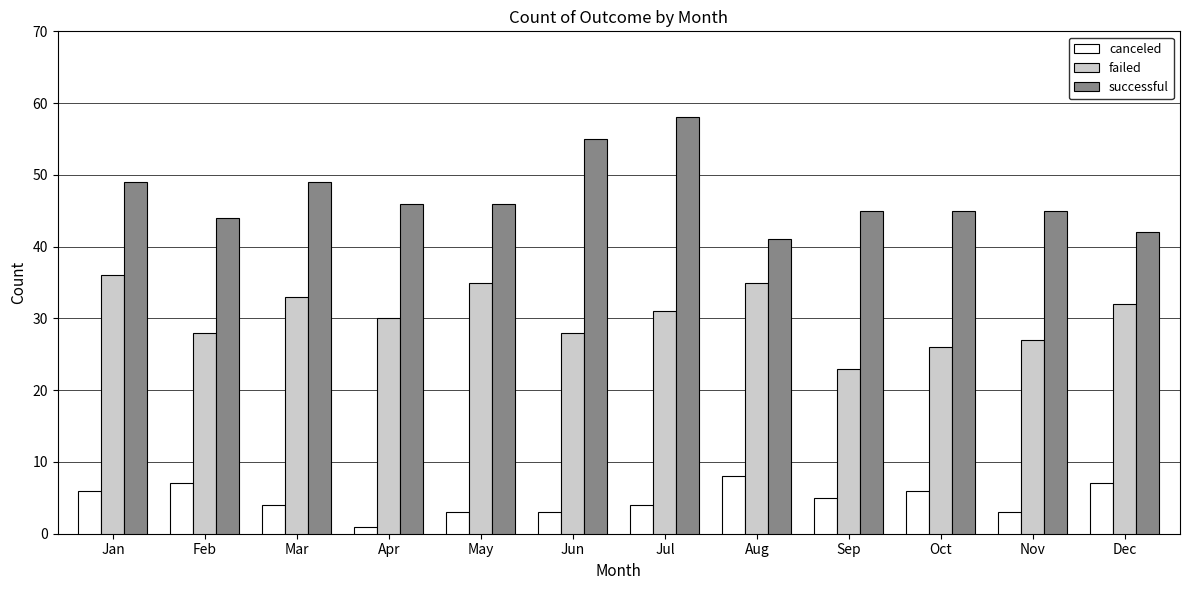

What is the greatest value displayed?

58